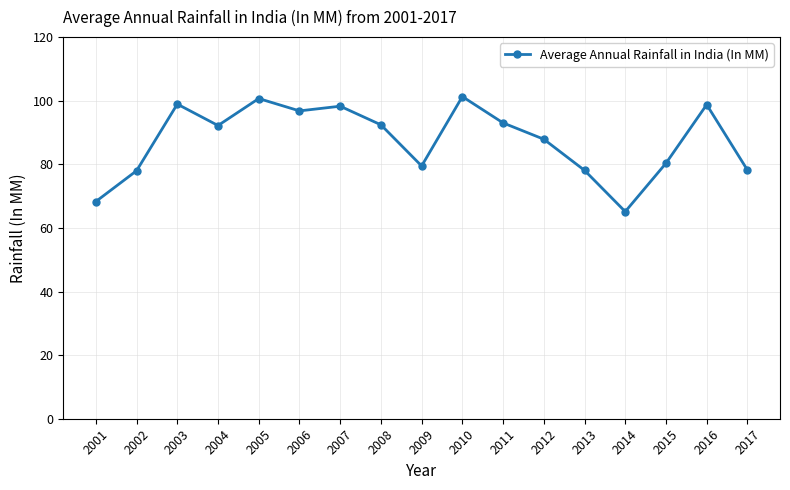

How many data points are less than 92?

8